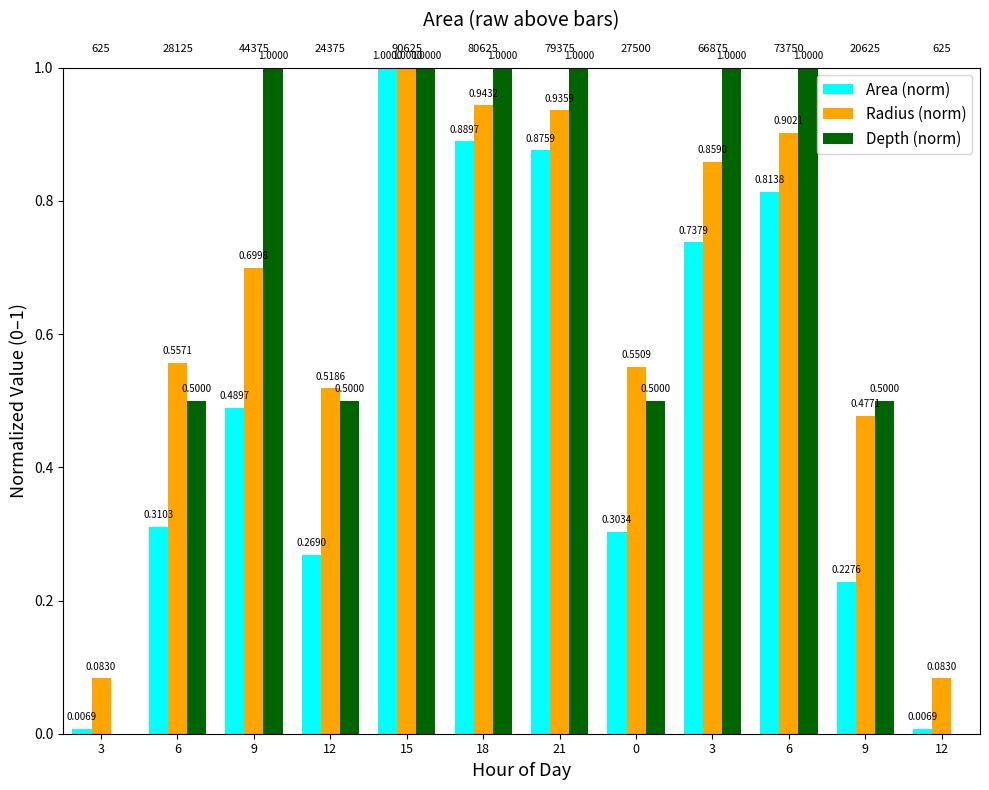

The Radius (norm) series shows 0.3 at 18. True or false?

False